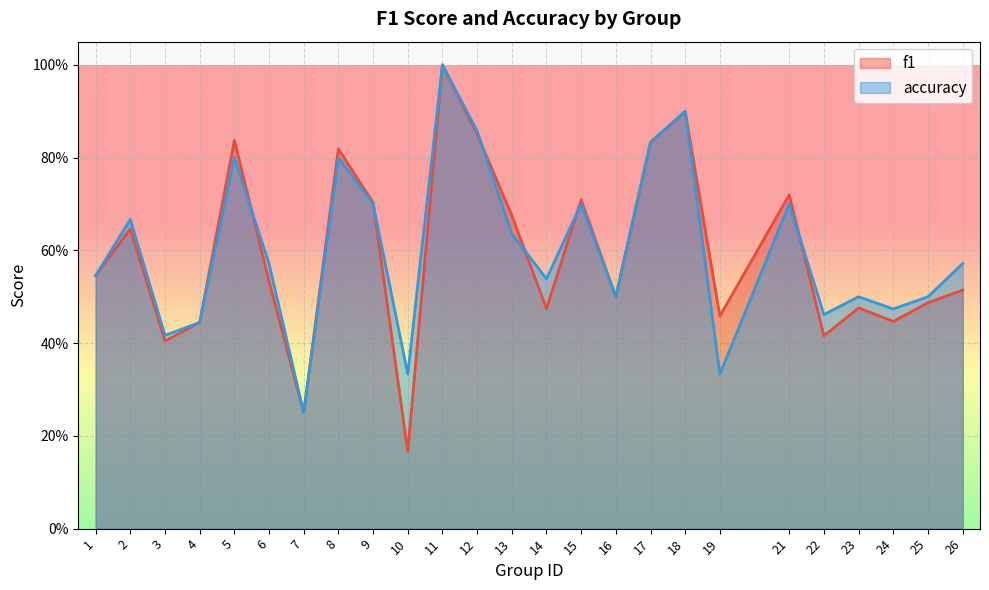

At which label is accuracy closest to 0?

7